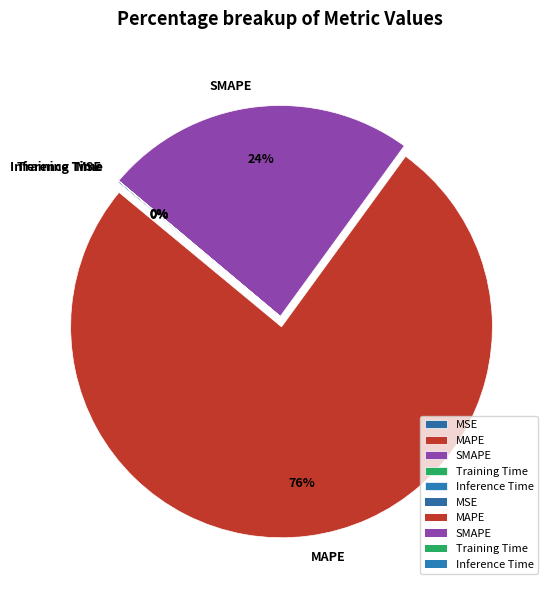

What is the majority slice?

MAPE